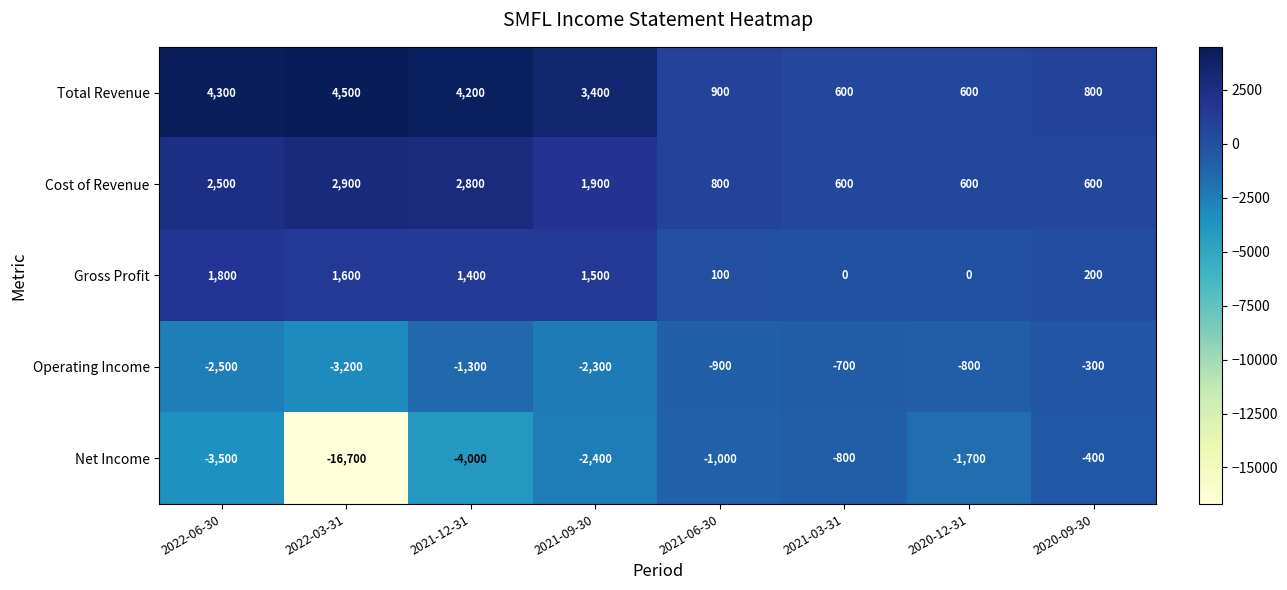

Which category has the highest value across all series?

2022-03-31